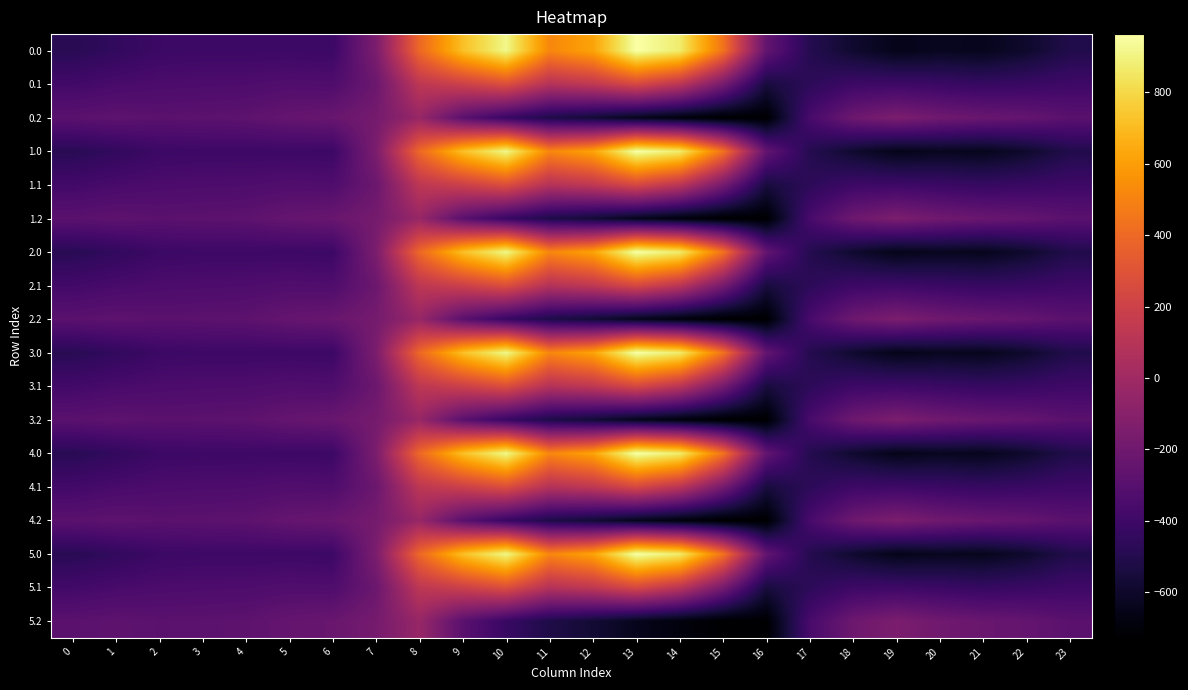

Rank the series by their maximum value, from highest to lowest.

0.0, 1.0, 2.0, 3.0, 4.0, 5.0, 0.1, 1.1, 2.1, 3.1, 4.1, 5.1, 0.2, 1.2, 2.2, 3.2, 4.2, 5.2